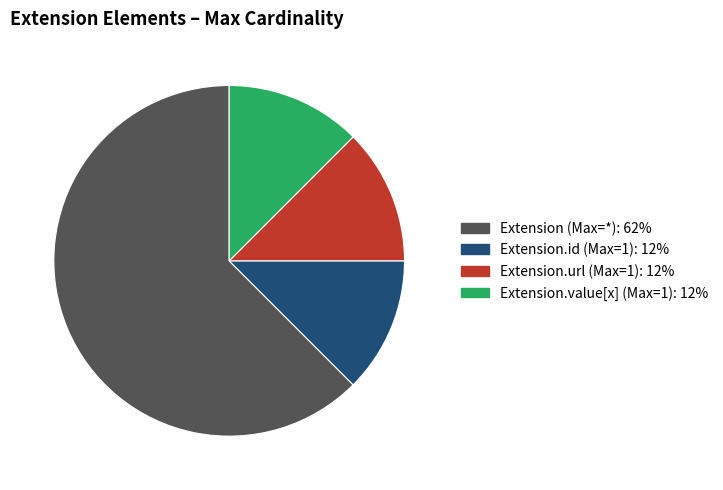

Does any single category account for the majority?

Yes